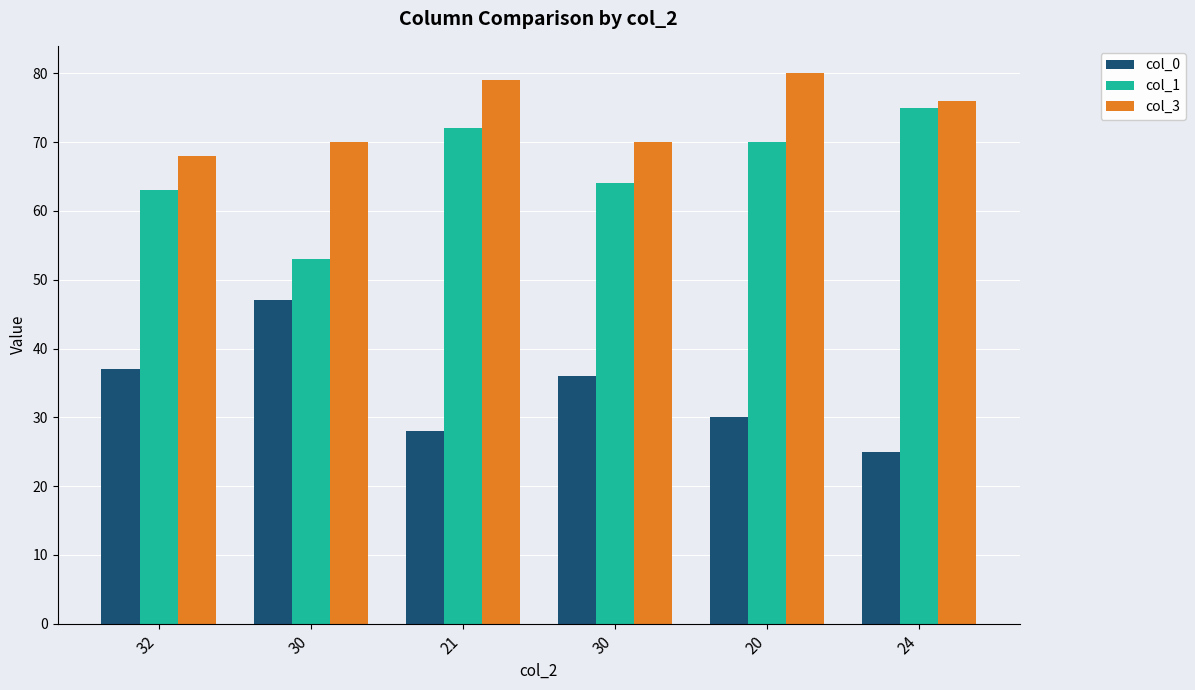

What is the label of the 5th bar from the right?

30